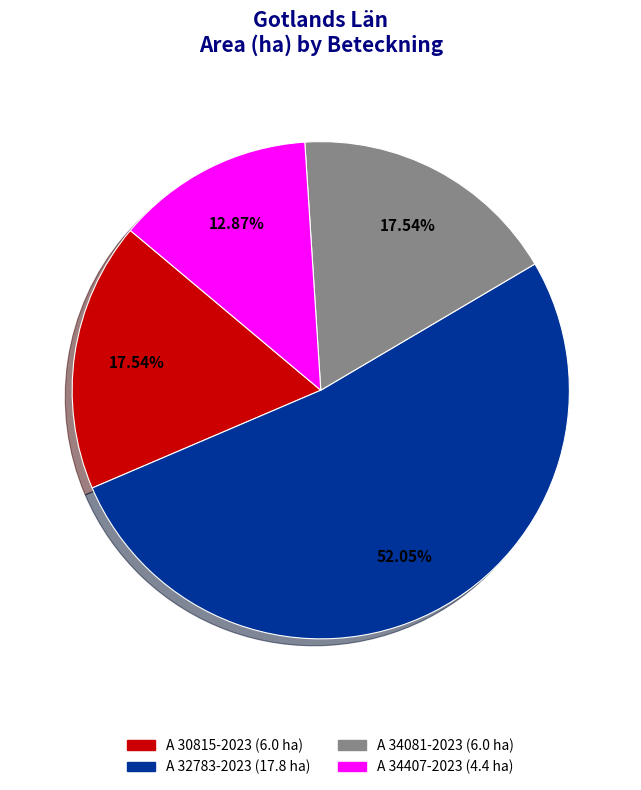

Which slice is the largest?

A 32783-2023